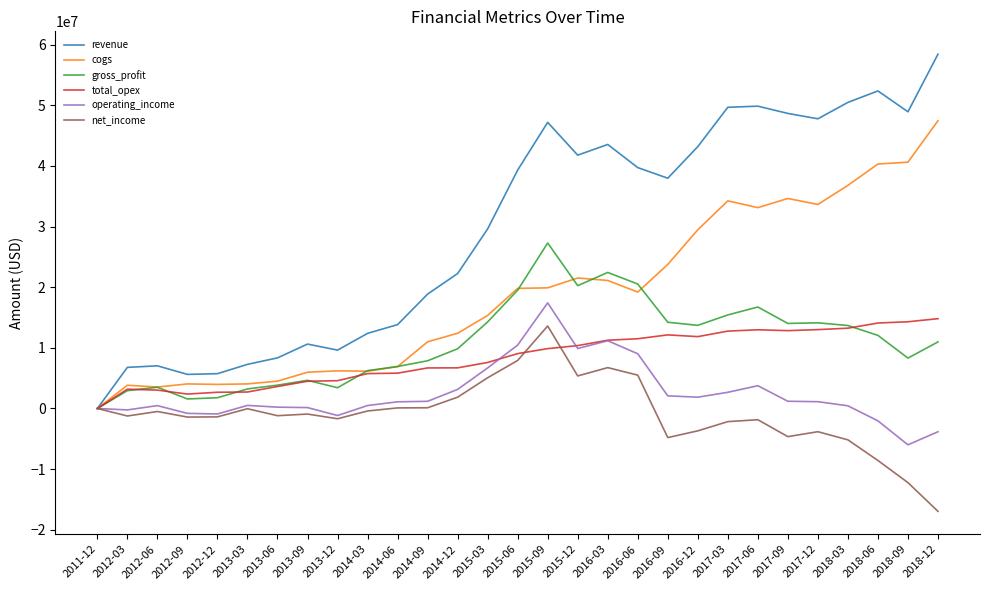

What is the difference between the maximum and minimum values in the operating_income series?

23413000